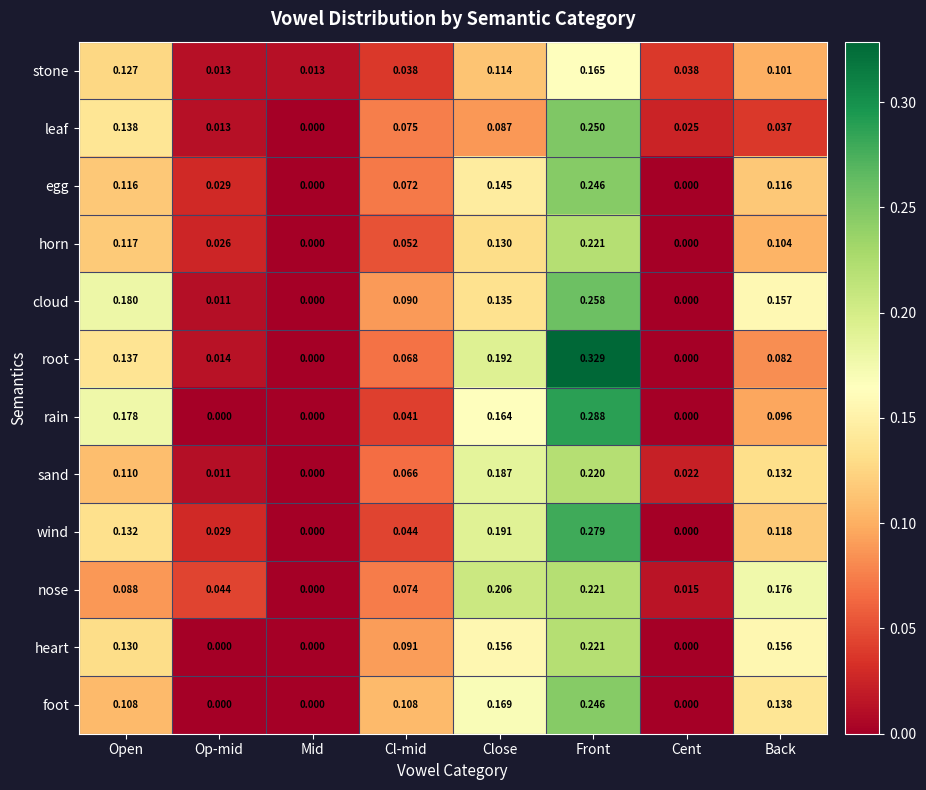

At which label does heart reach its peak?

Front